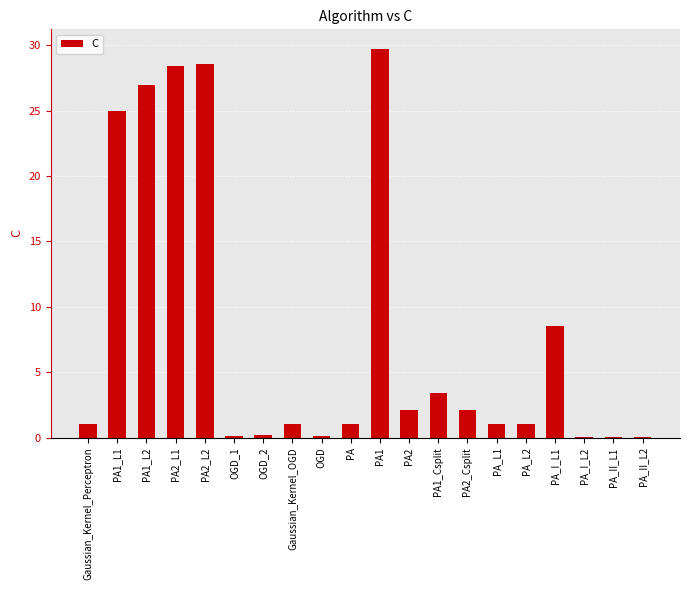

What is the change in value from PA1_L2 to PA1_Csplit?

-23.5